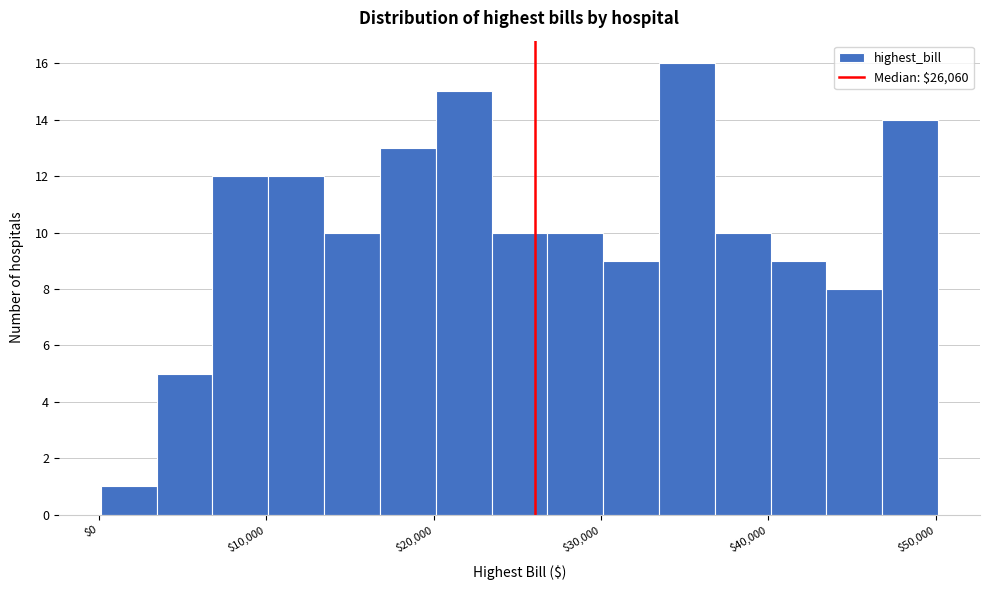

Around what value on the x-axis is the tallest bar? Give the approximate position of its centre, as read against the axis.

35000